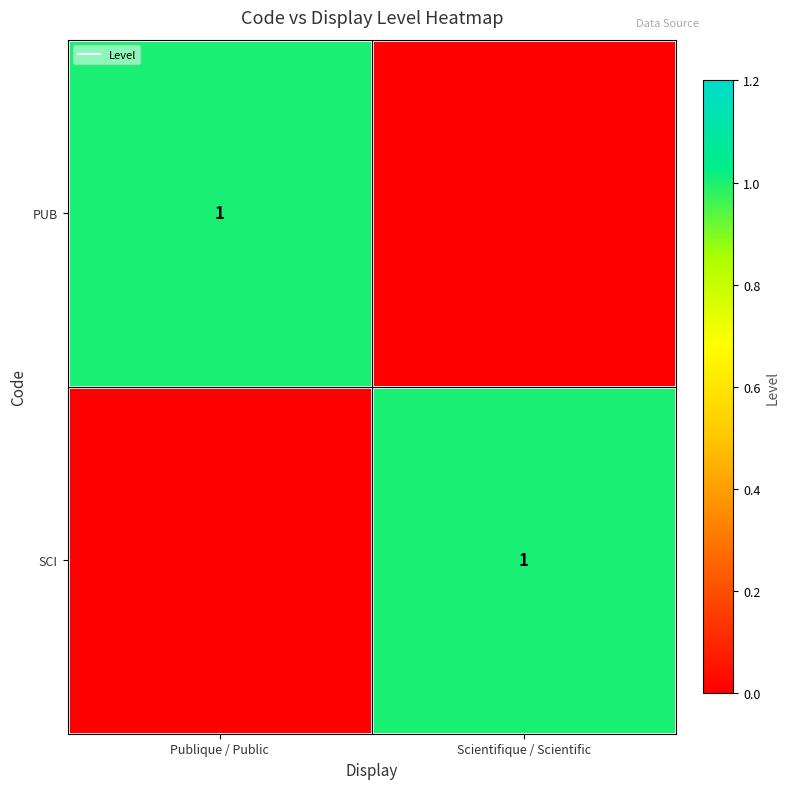

Which category has the highest value across all series?

Publique / Public